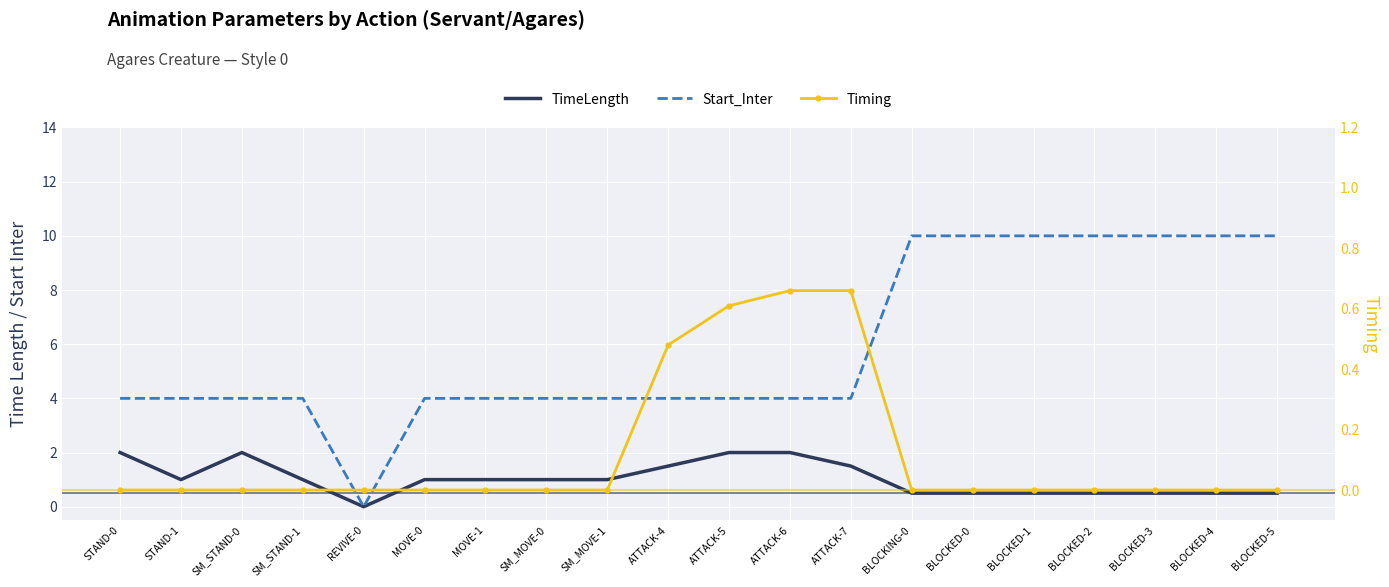

True or false: TimeLength has a value of 0.3 at BLOCKED-0.

False